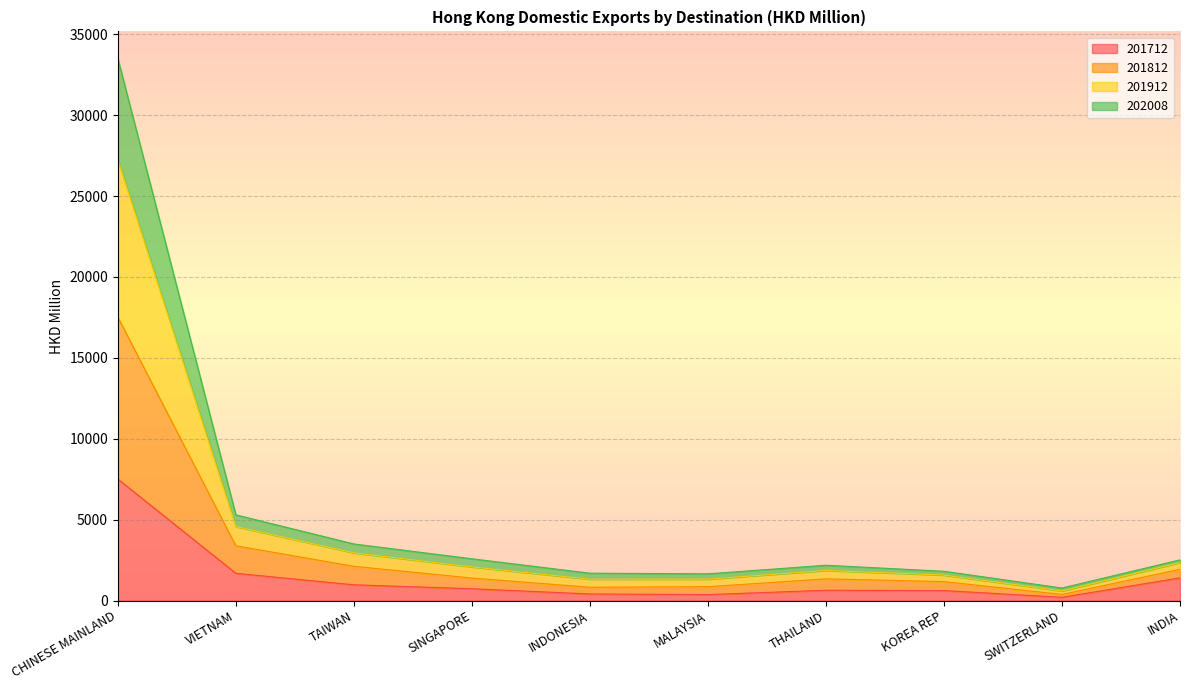

How many interior local valleys does the 201912 series have?

2